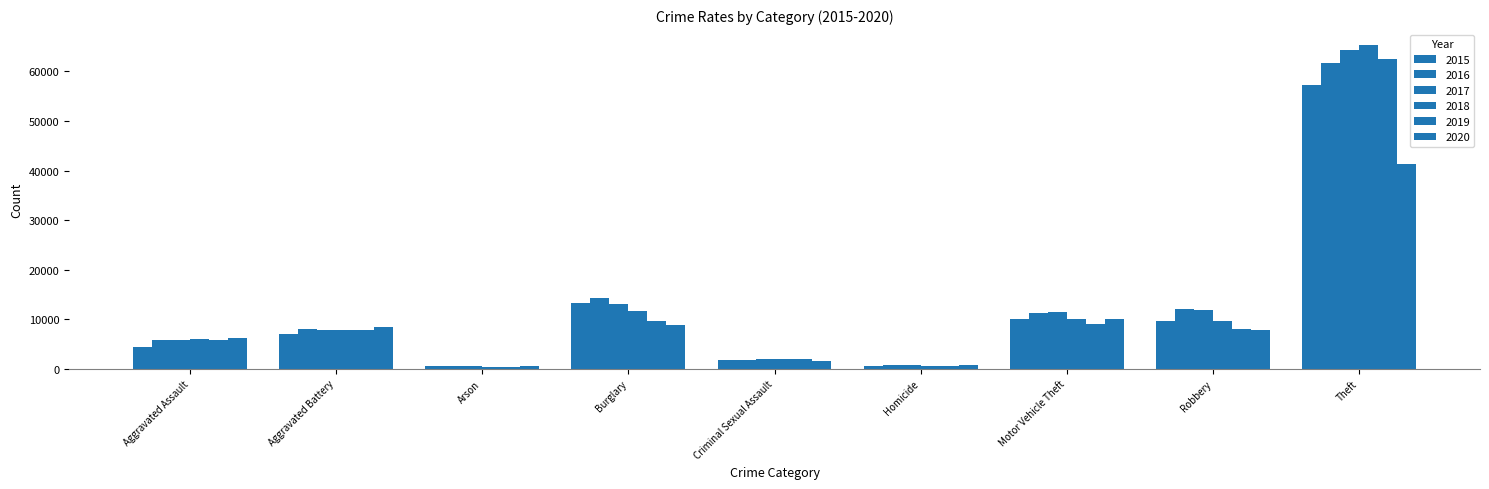

What is the spread (max minus min) of values at Homicide?

291